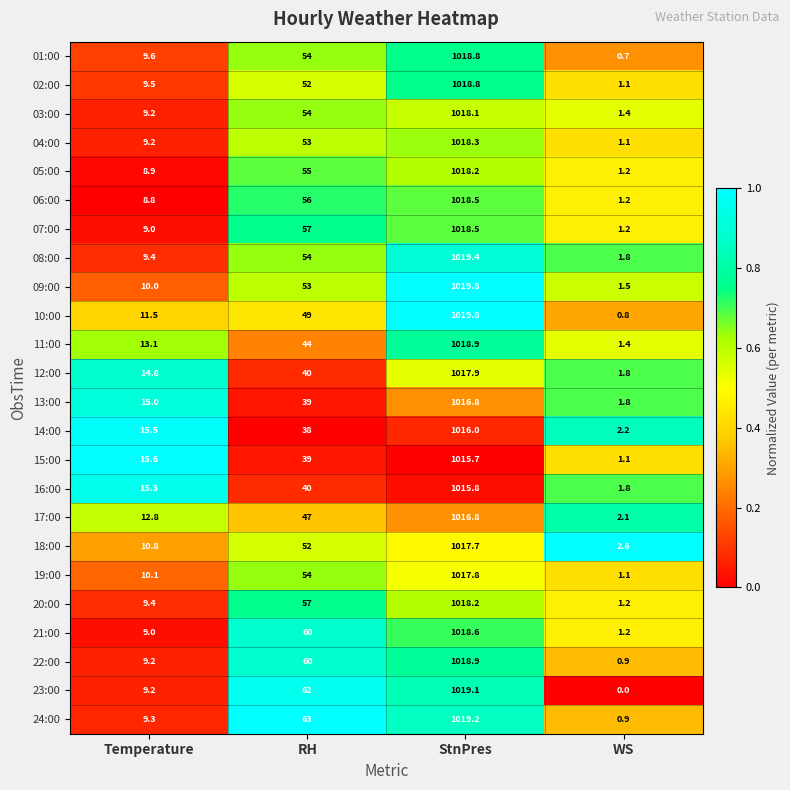

Is it true that 24:00 equals 4.1 at Temperature?

False